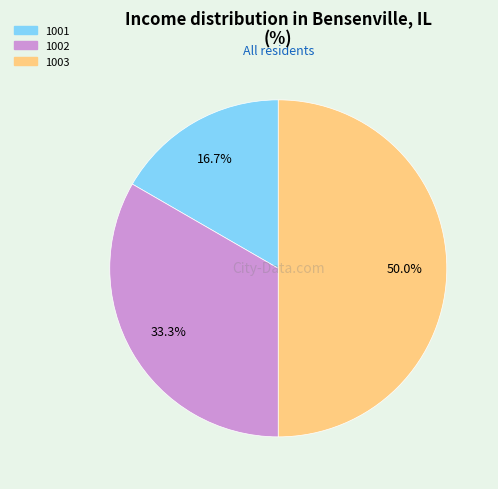

What is the ratio of the value at 1002 to the value at 1003?

0.7